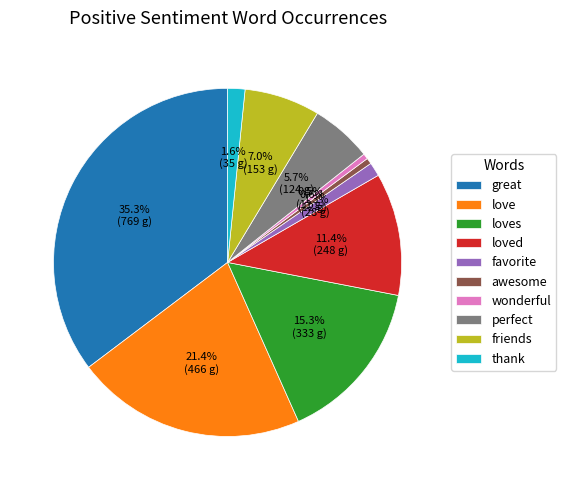

How many segments does this pie chart have?

10